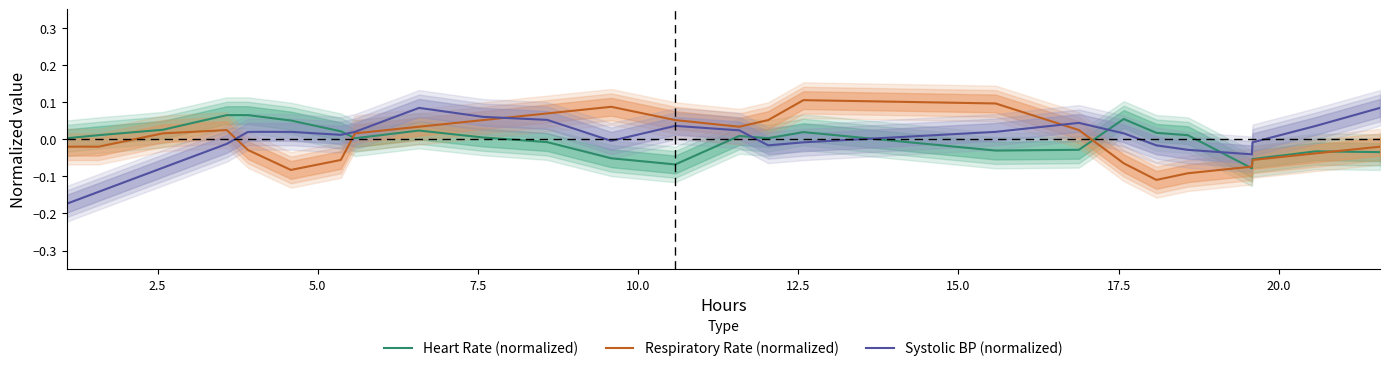

How many negative values does the Heart Rate (normalized) series have?

9